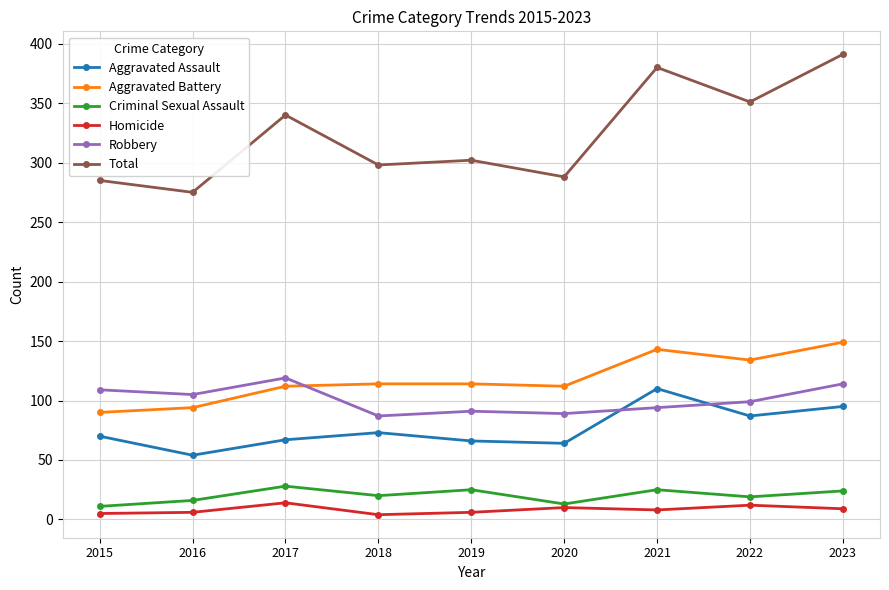

At how many categories does at least one series exceed 310?

4